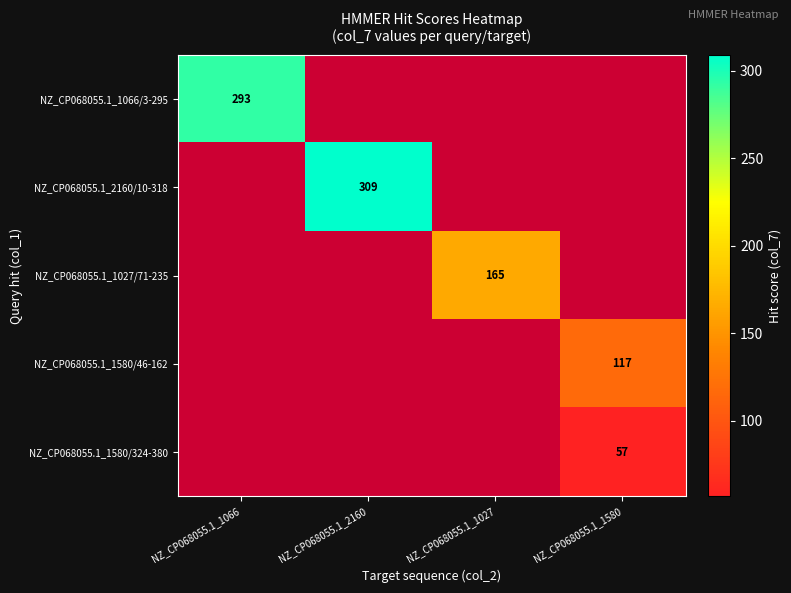

Count the number of categories in the chart.

4